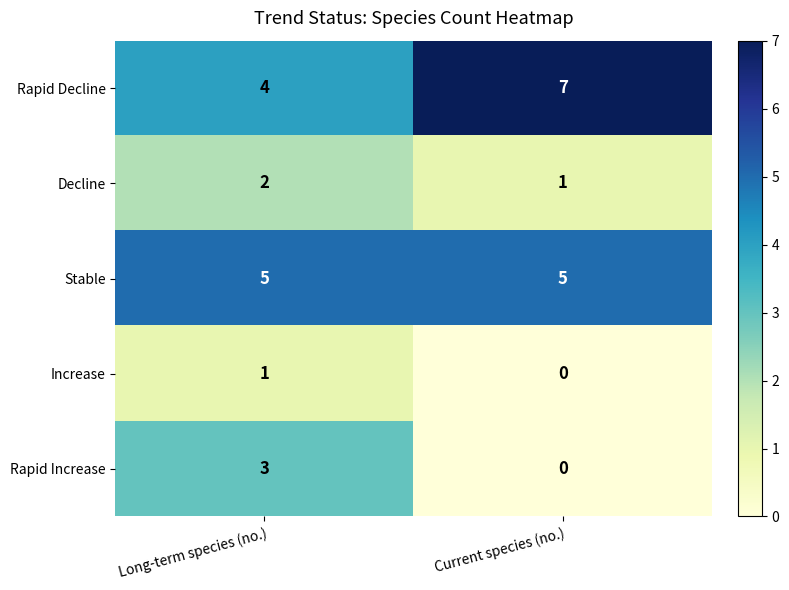

The value of Stable at Current species (no.) is 9. True or false?

False